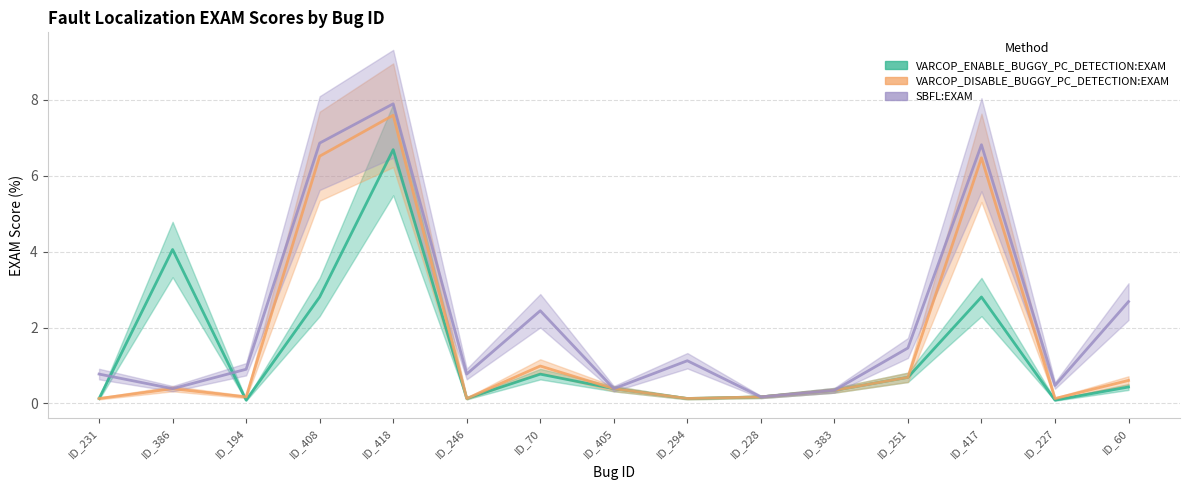

At which label does VARCOP_DISABLE_BUGGY_PC_DETECTION:EXAM reach its peak?

ID_418